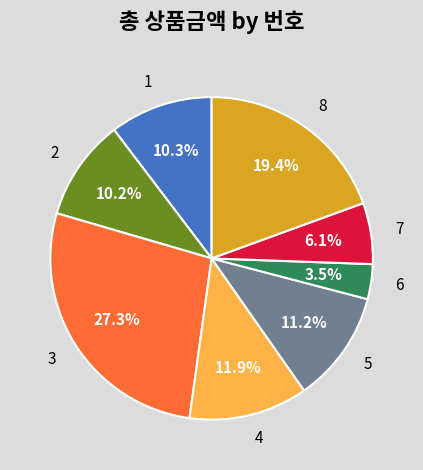

What is the largest slice in the pie chart?

3